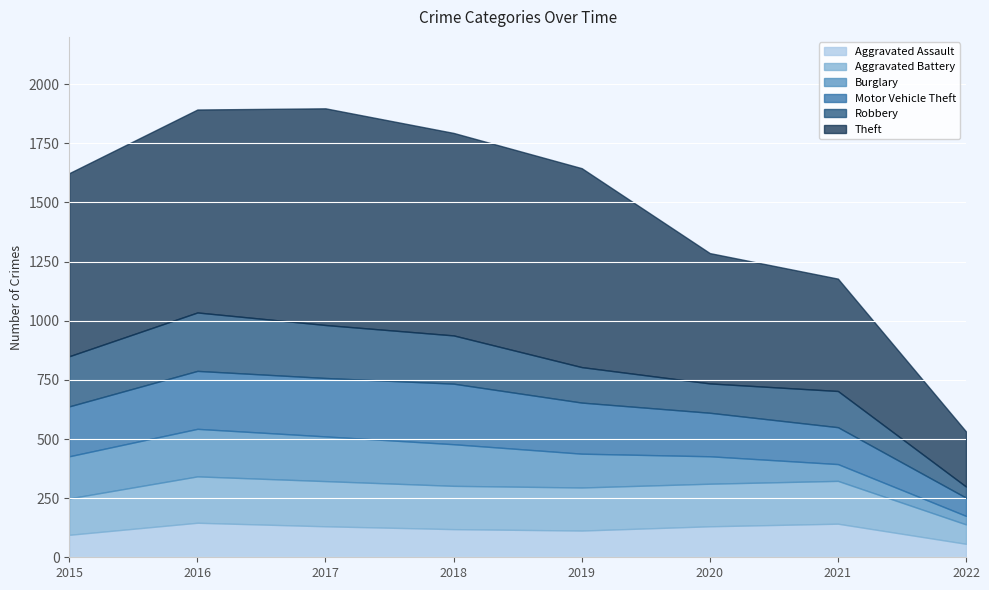

At which category is the sum across all series the highest?

2017